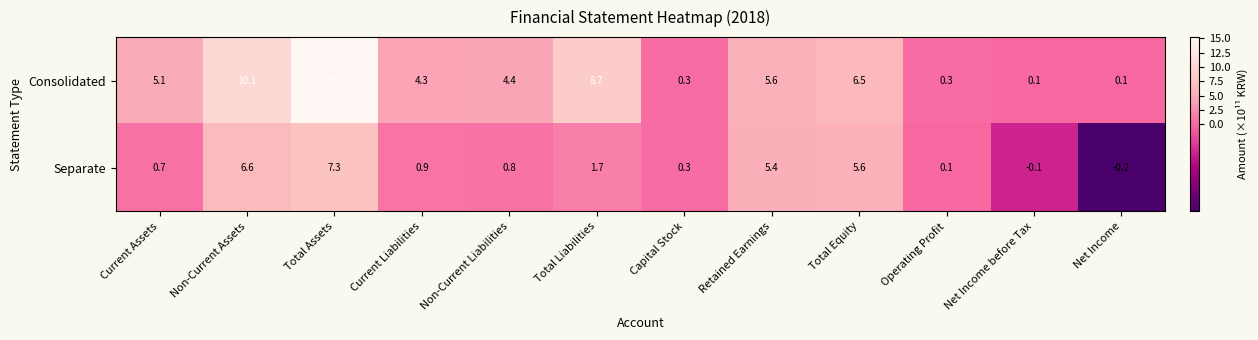

Rank the series by their average value, from highest to lowest.

Consolidated, Separate